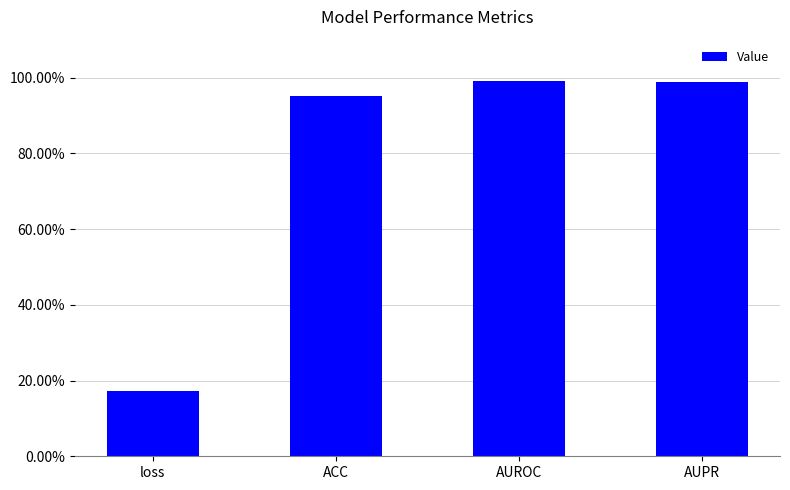

The chart shows a value of 1.0 at AUPR. True or false?

True